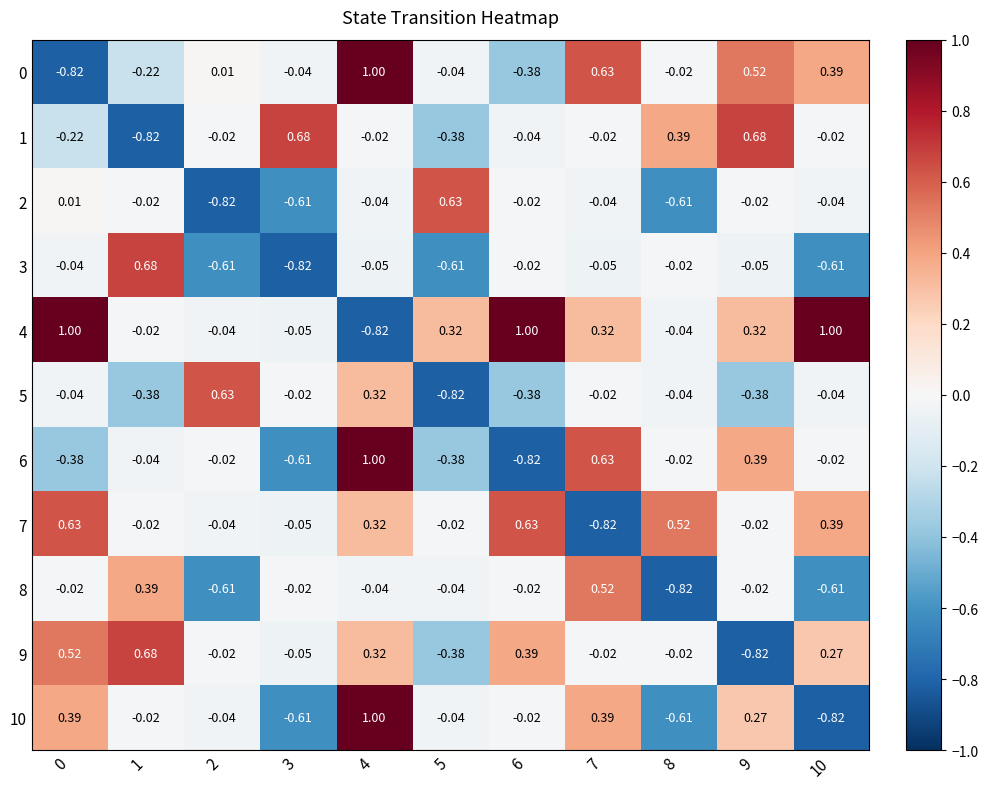

List the series in order of their peak value, lowest first.

8, 2, 5, 7, 1, 3, 9, 0, 4, 6, 10